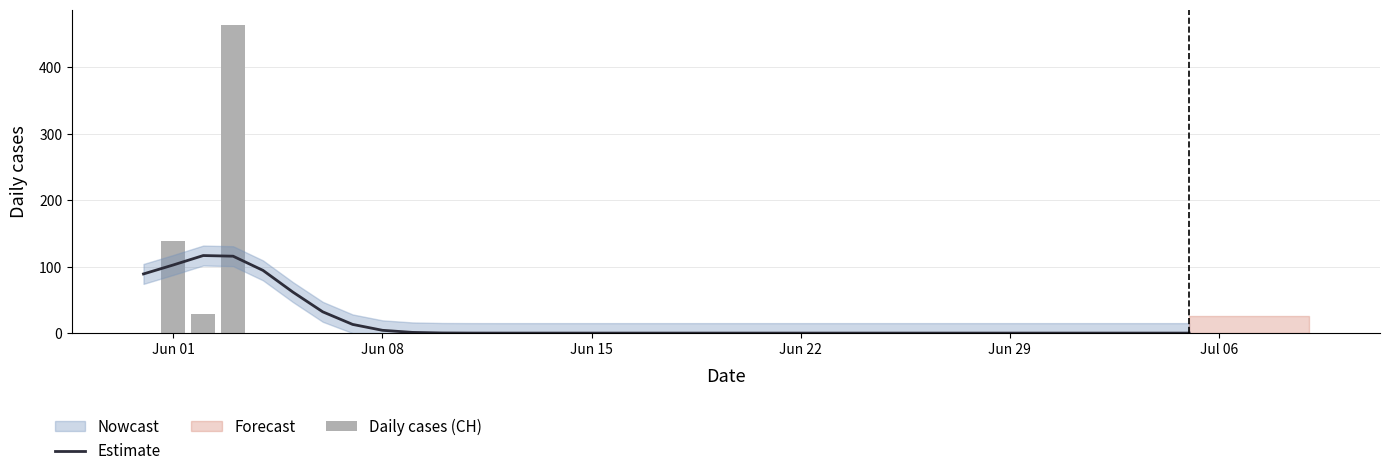

Does the chart contain any negative values?

No